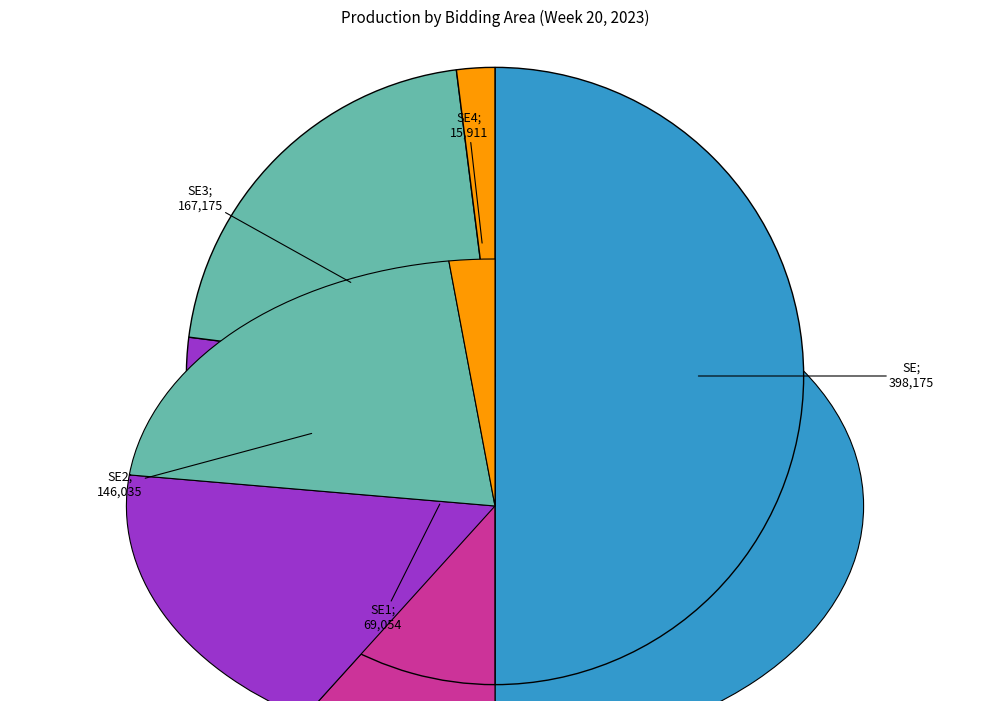

Combined, do SE2 and SE account for over 50%?

Yes